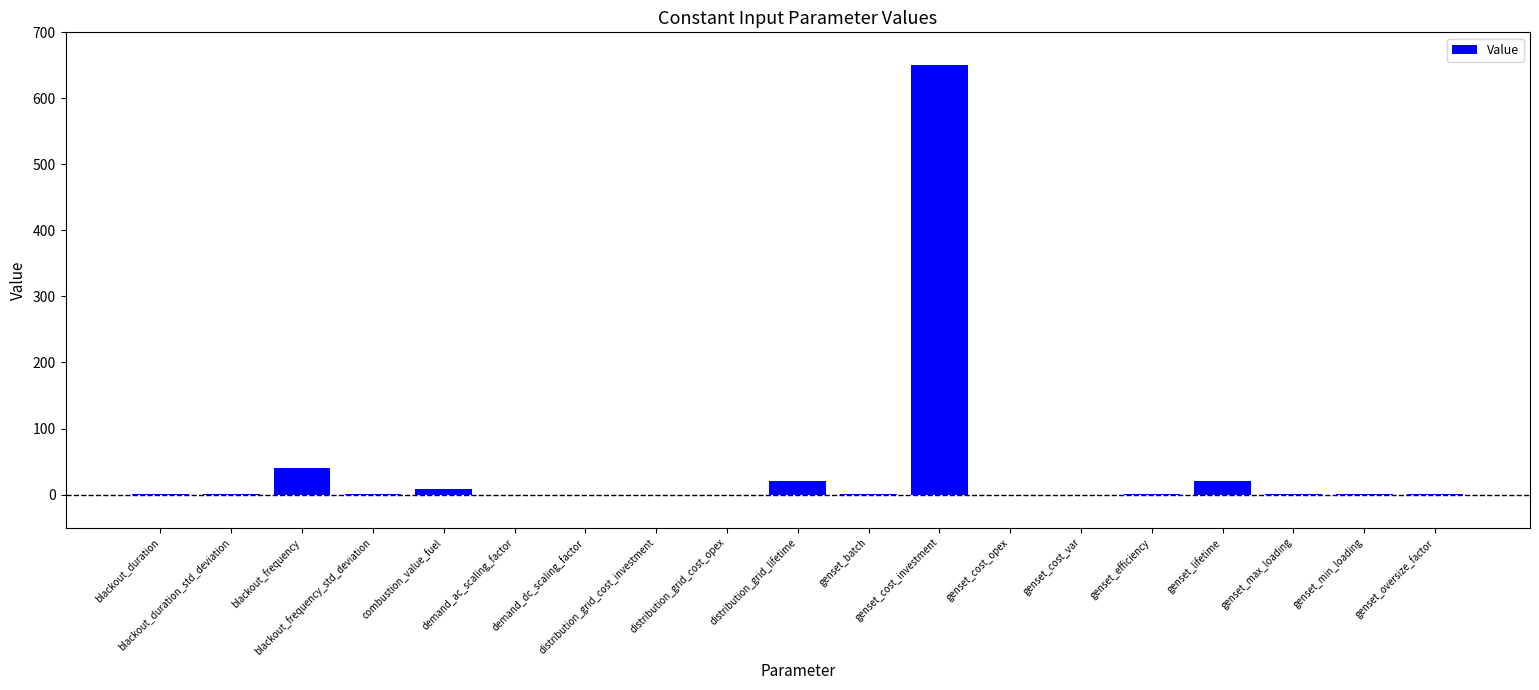

Count the number of values greater than 0.

15